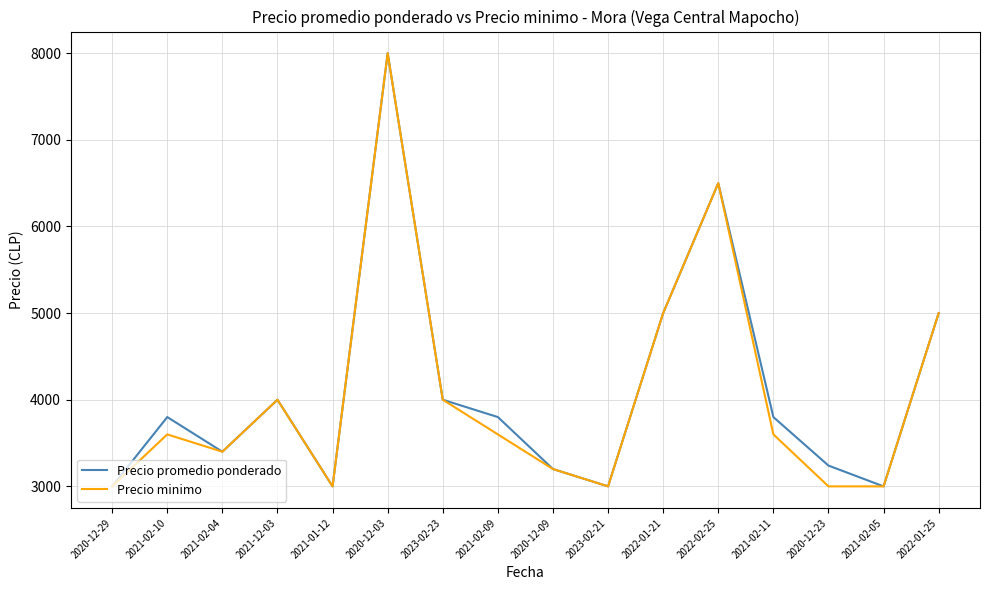

Which series changed the most between 2021-01-12 and 2021-02-11?

Precio promedio ponderado